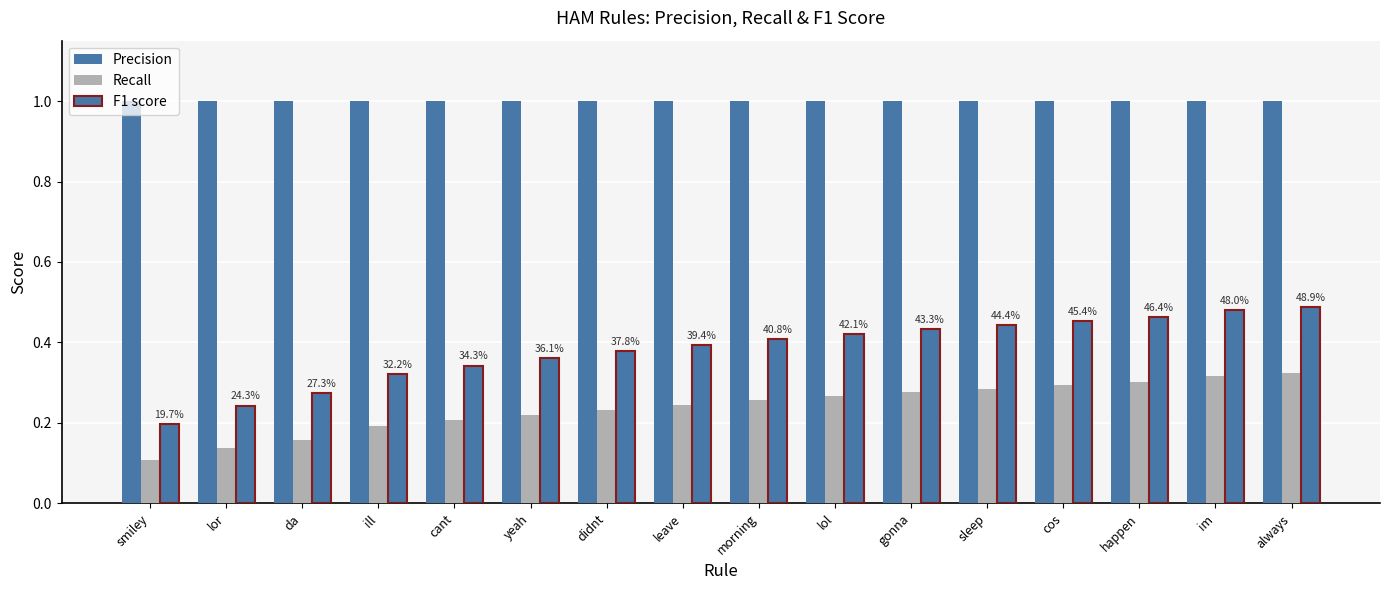

The value of F1 score at smiley is 0.3. True or false?

False